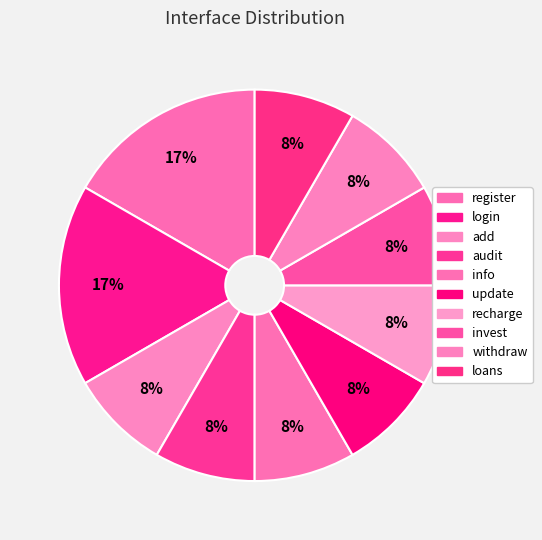

What percentage is the info slice, to the nearest percent?

8%